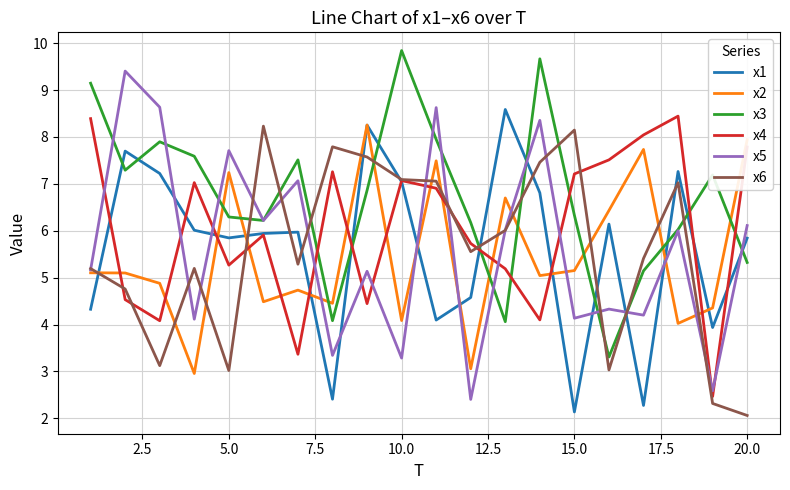

Which series has the widest spread of values?

x5